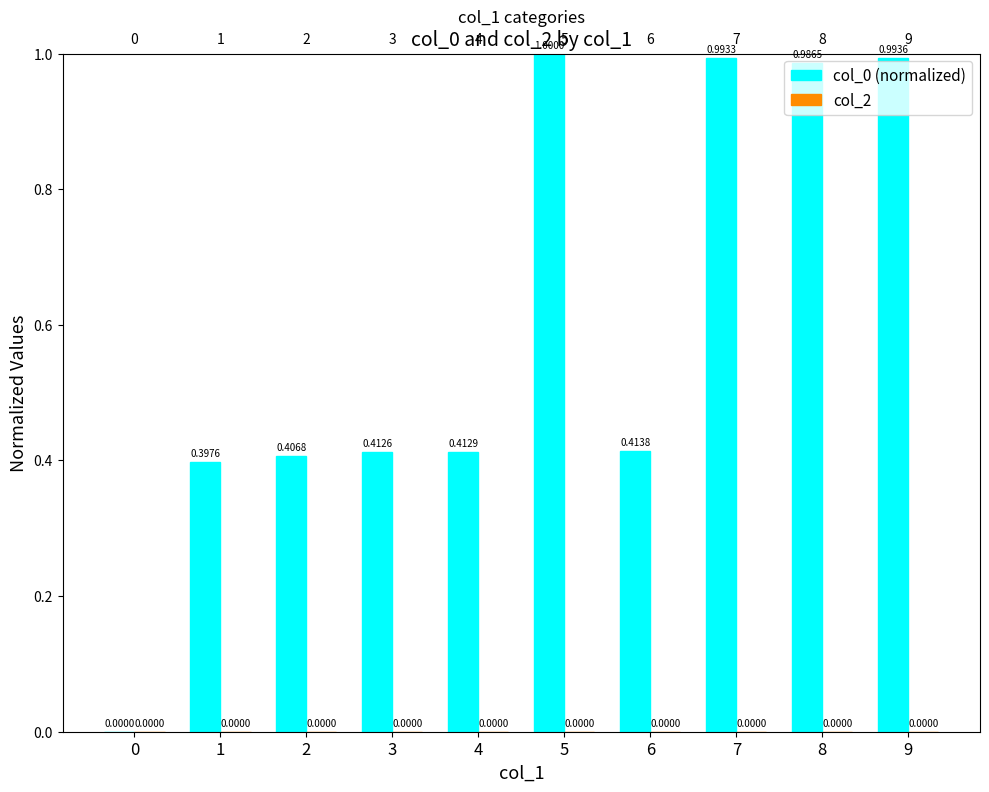

Which has a higher value, 3 or 9?

9